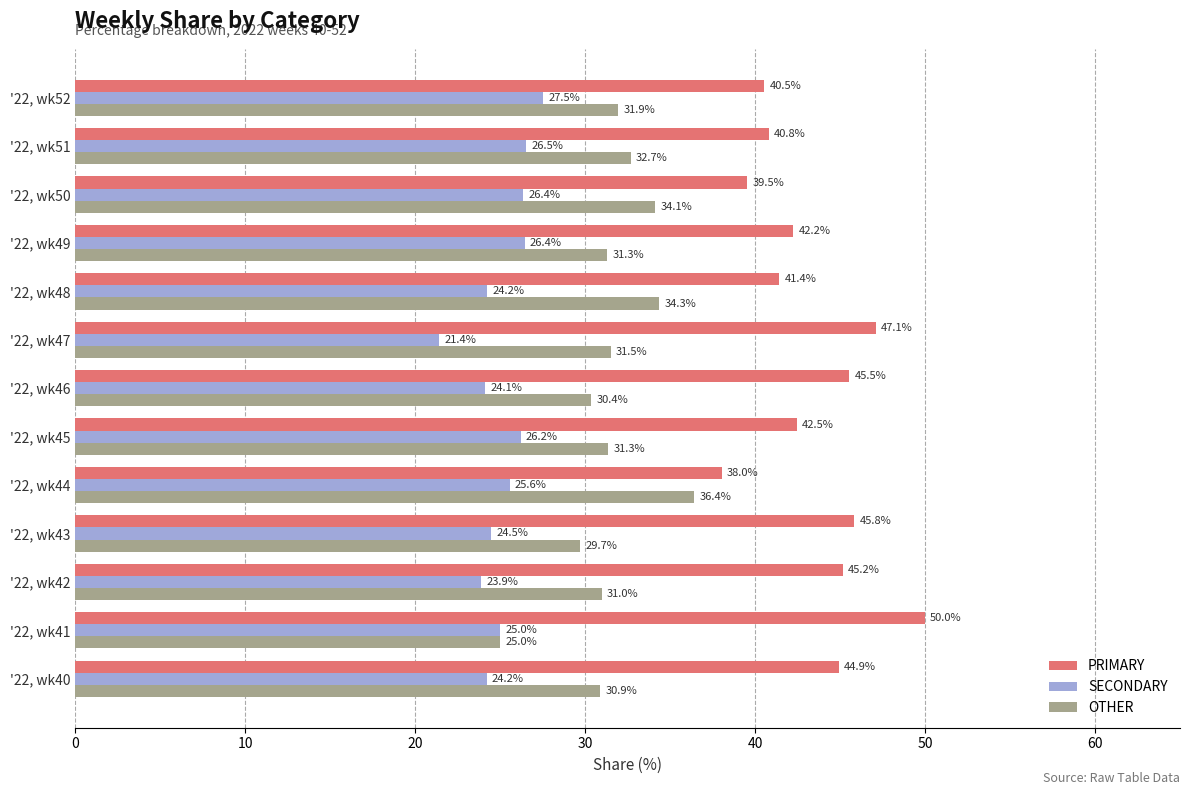

At which category does the chart reach its peak across all series?

'22, wk41